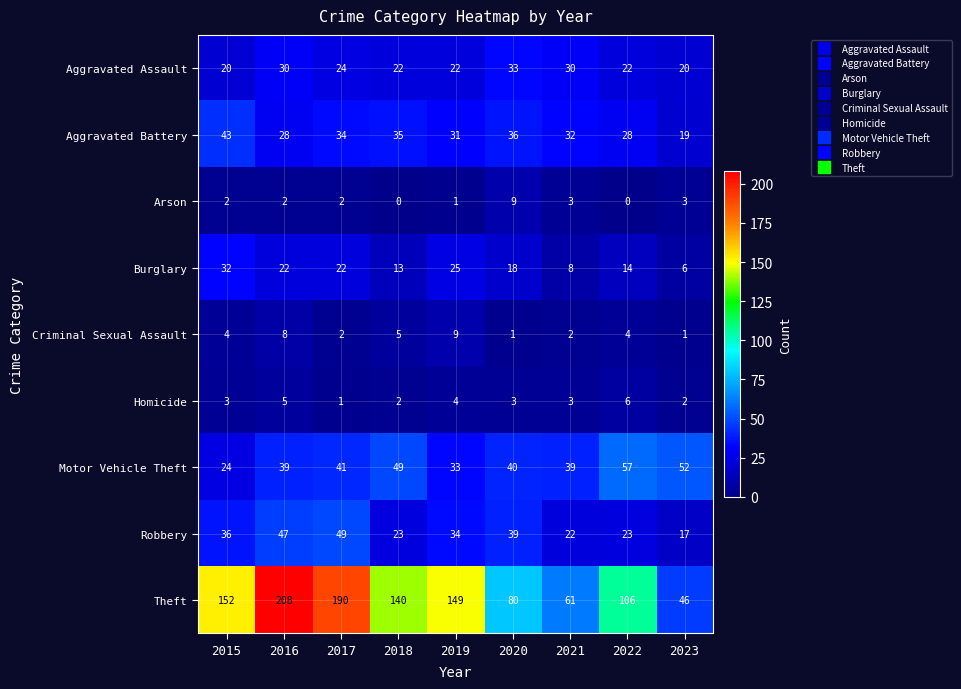

How many series are shown in this chart?

9